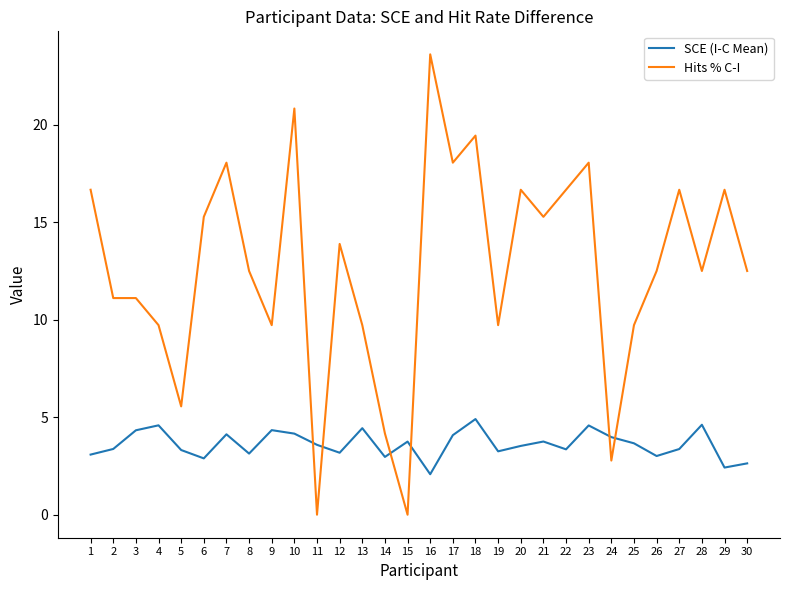

True or false: Hits % C-I and SCE (I-C Mean) cross at least once.

True